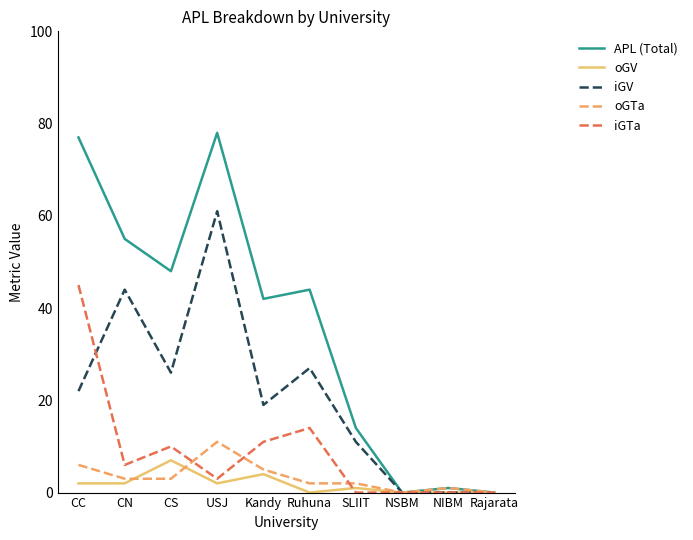

Reading right to left, what are all the values shown in this chart?

APL (Total): Rajarata=0	NIBM=1	NSBM=0	SLIIT=14	Ruhuna=44	Kandy=42	USJ=78	CS=48	CN=55	CC=77
oGV: Rajarata=0	NIBM=0	NSBM=0	SLIIT=1	Ruhuna=0	Kandy=4	USJ=2	CS=7	CN=2	CC=2
iGV: Rajarata=0	NIBM=0	NSBM=0	SLIIT=11	Ruhuna=27	Kandy=19	USJ=61	CS=26	CN=44	CC=22
oGTa: Rajarata=0	NIBM=1	NSBM=0	SLIIT=2	Ruhuna=2	Kandy=5	USJ=11	CS=3	CN=3	CC=6
iGTa: Rajarata=0	NIBM=0	NSBM=0	SLIIT=0	Ruhuna=14	Kandy=11	USJ=3	CS=10	CN=6	CC=45